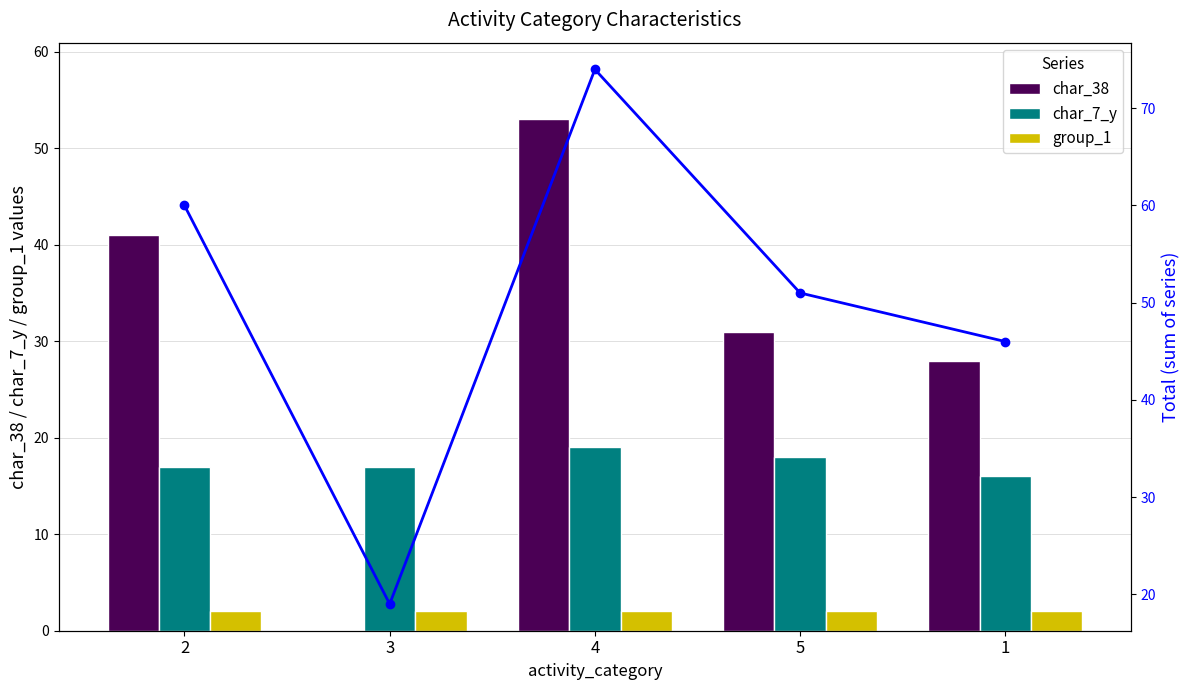

At which label is char_7_y closest to 17?

2